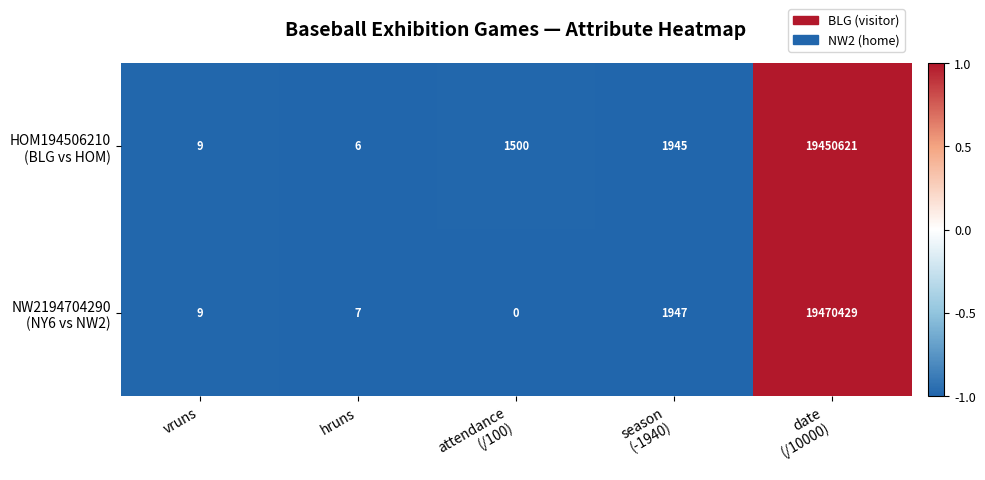

Count the number of categories in the chart.

5